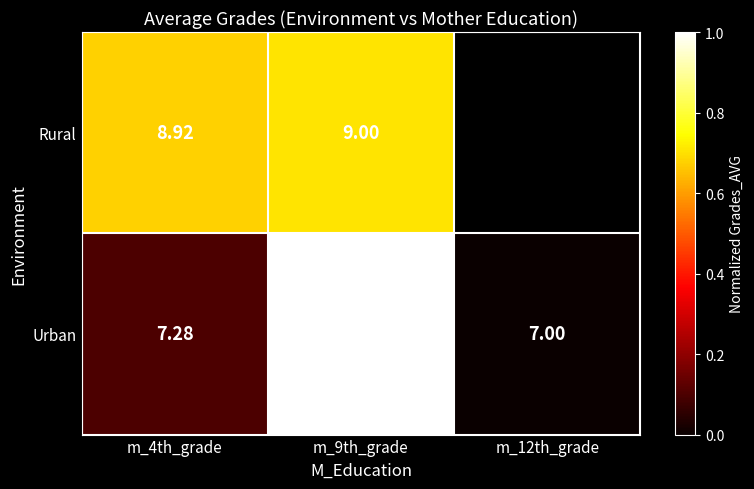

Which series changed the most between m_4th_grade and m_9th_grade?

Urban